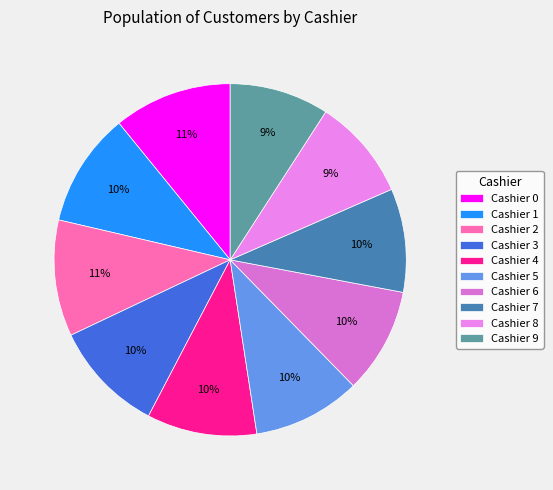

What percentage is the Cashier 9 slice, to the nearest percent?

9%